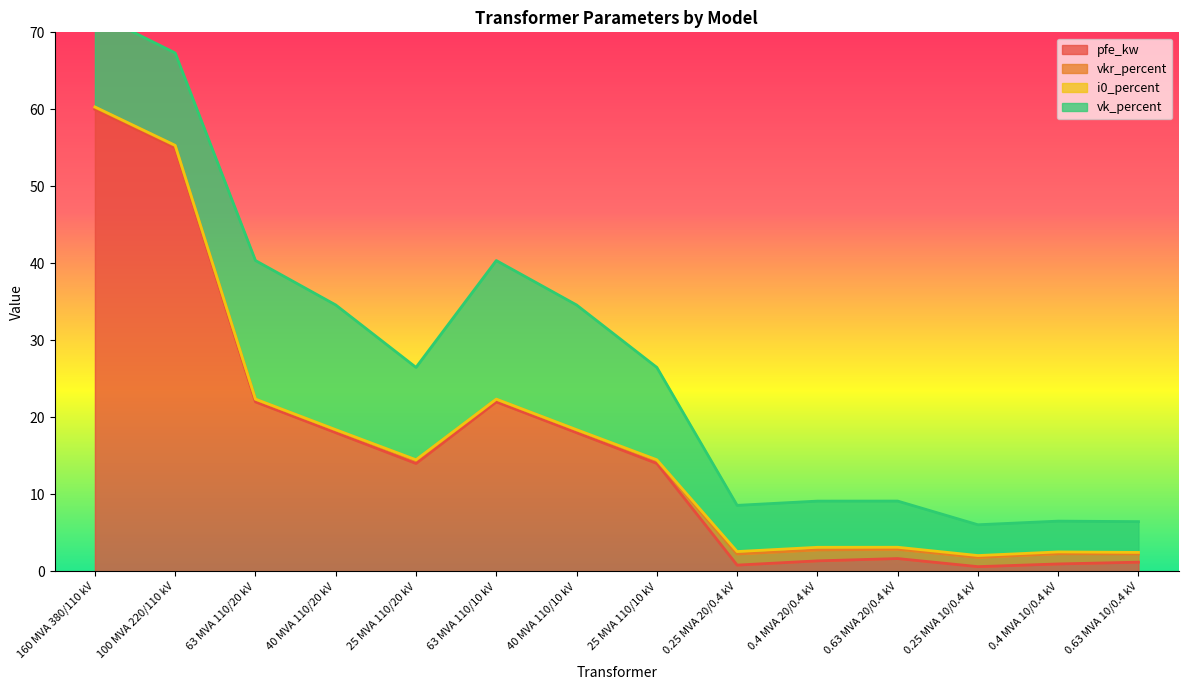

Where is pfe_kw nearest to the value 30?

63 MVA 110/20 kV